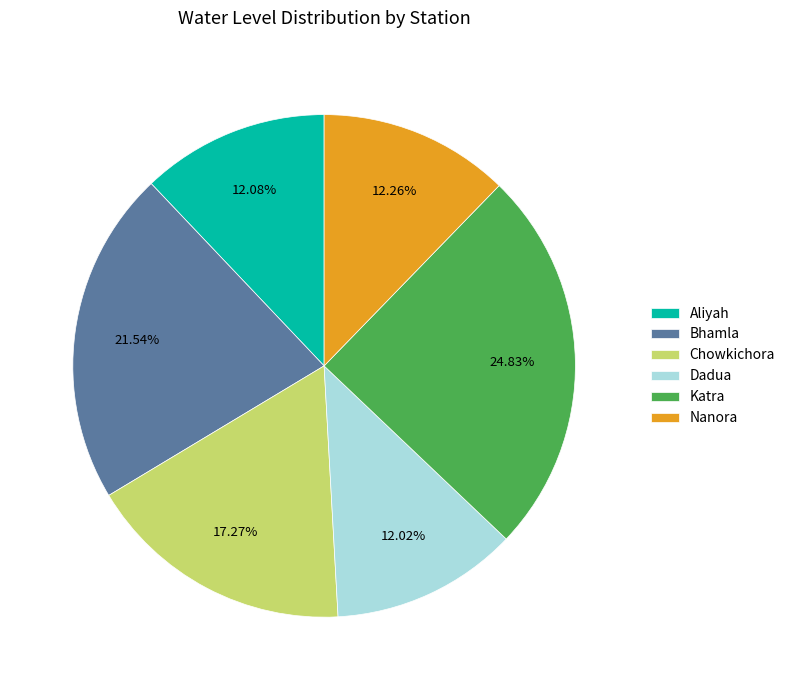

Which category has the biggest portion of the pie?

Katra